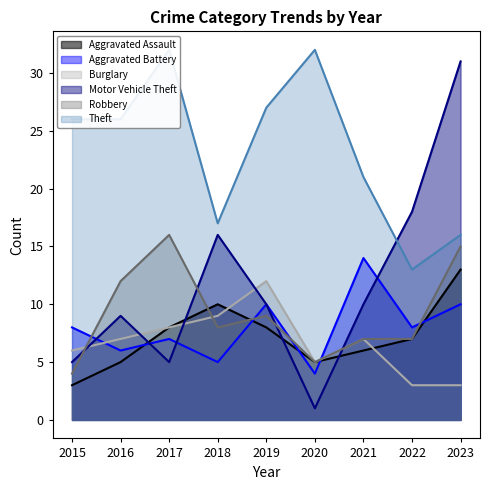

At which label does Aggravated Assault reach its minimum?

2015